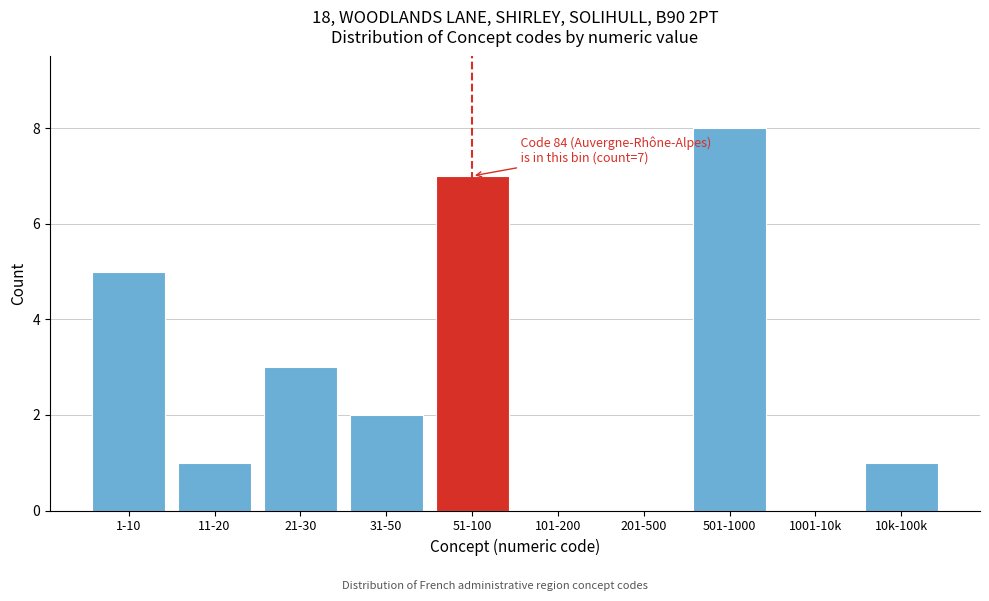

Reading right to left, transcribe all the data shown in this chart.

10k-100k=1	1001-10k=0	501-1000=8	201-500=0	101-200=0	51-100=7	31-50=2	21-30=3	11-20=1	1-10=5